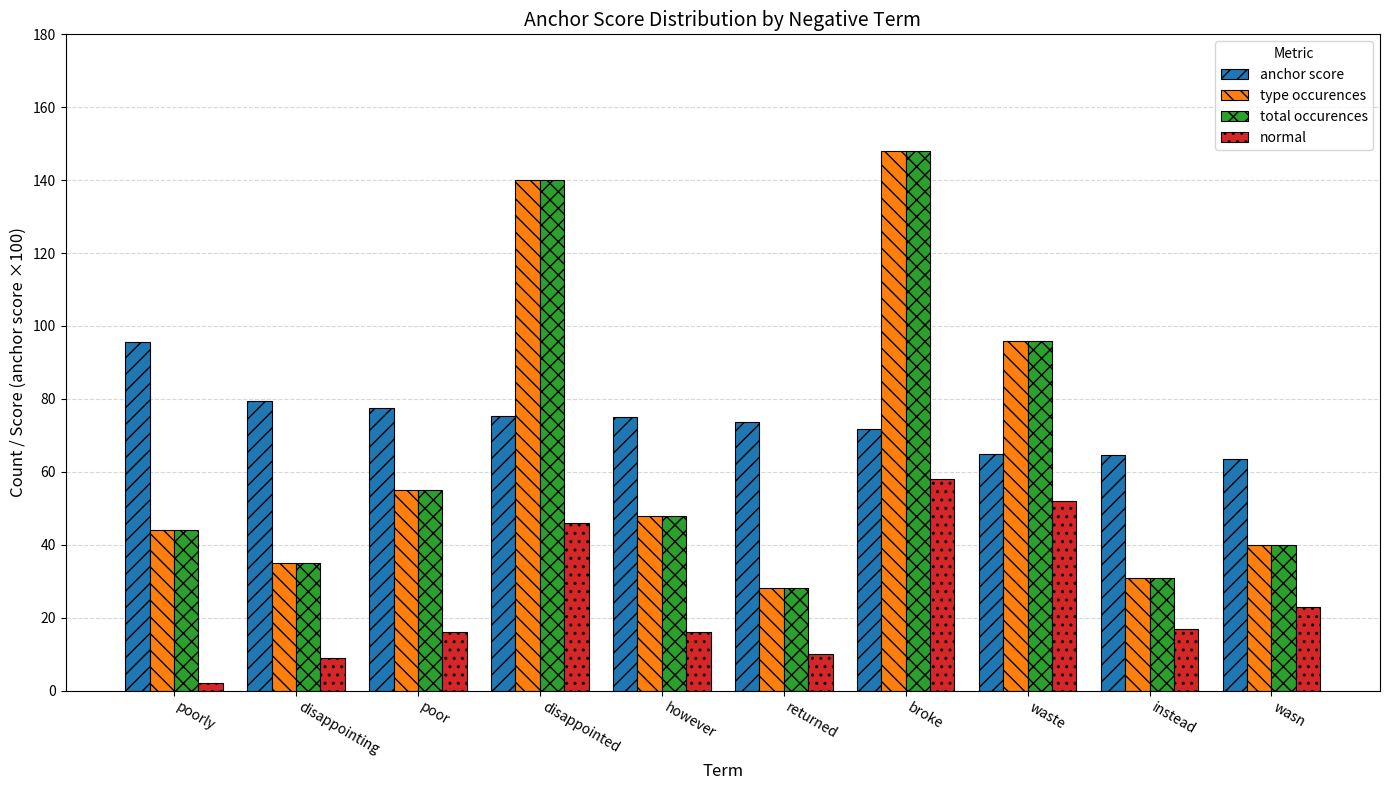

At how many categories does at least one series exceed 38?

10